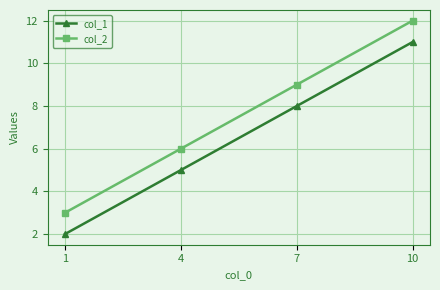

Count the col_2 values in the range 6 to 12.

3